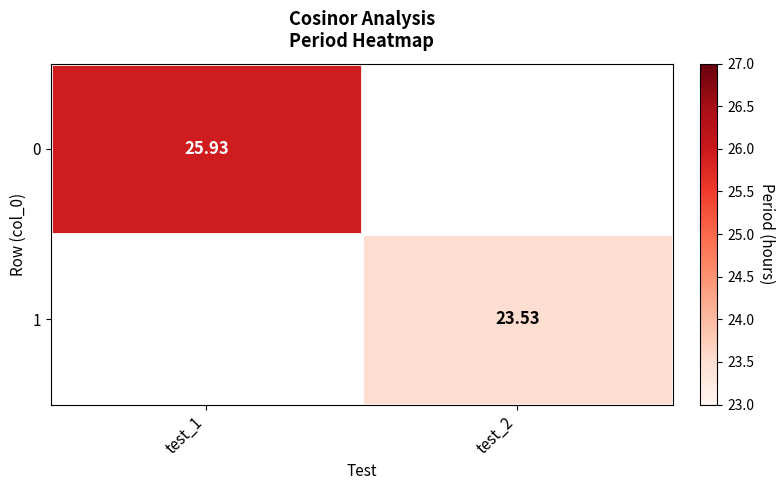

List the labels in order of 1 value, smallest first.

test_1, test_2